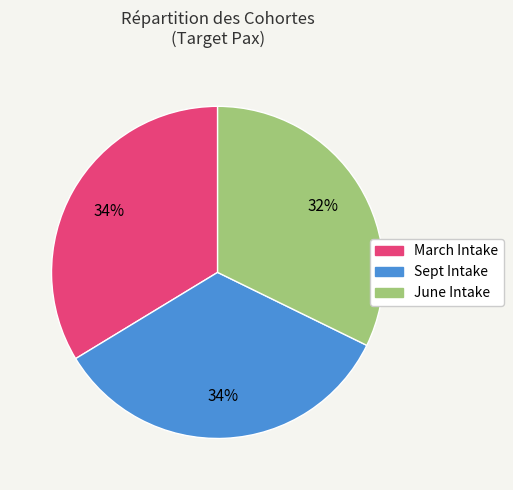

Is the sum of June Intake and Sept Intake greater than half?

Yes